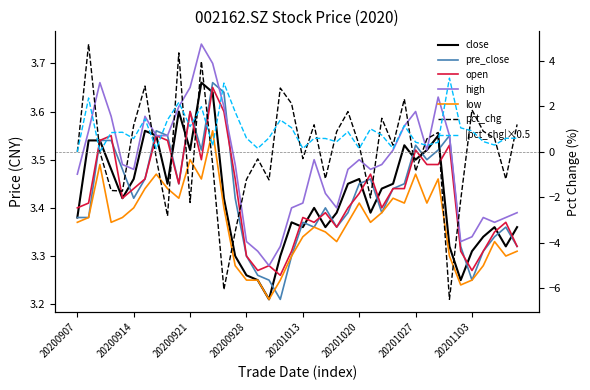

Does the chart display data point markers on the line(s)?

No